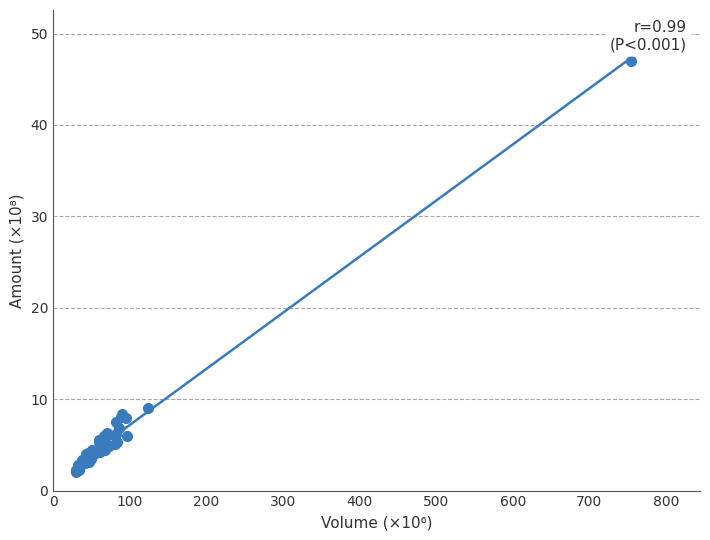

What Y value in the scatter plot is closest to 24?

9.0